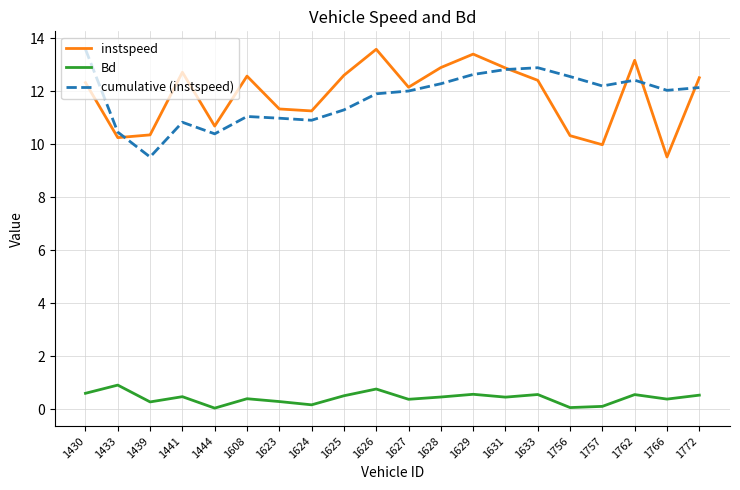

Is the value of cumulative (instspeed) at 1629 greater than the value of instspeed at 1623?

Yes